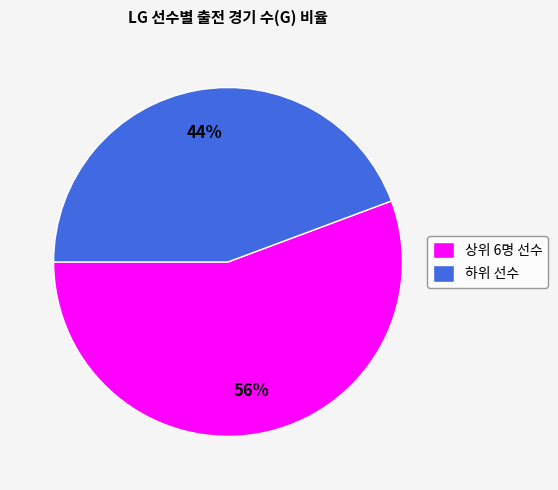

Which slice is the smallest?

하위 선수